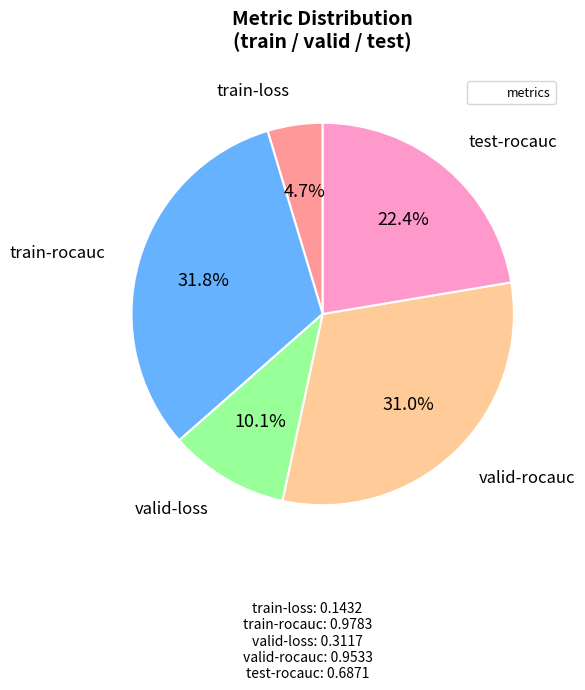

How many slices are in this pie chart?

5